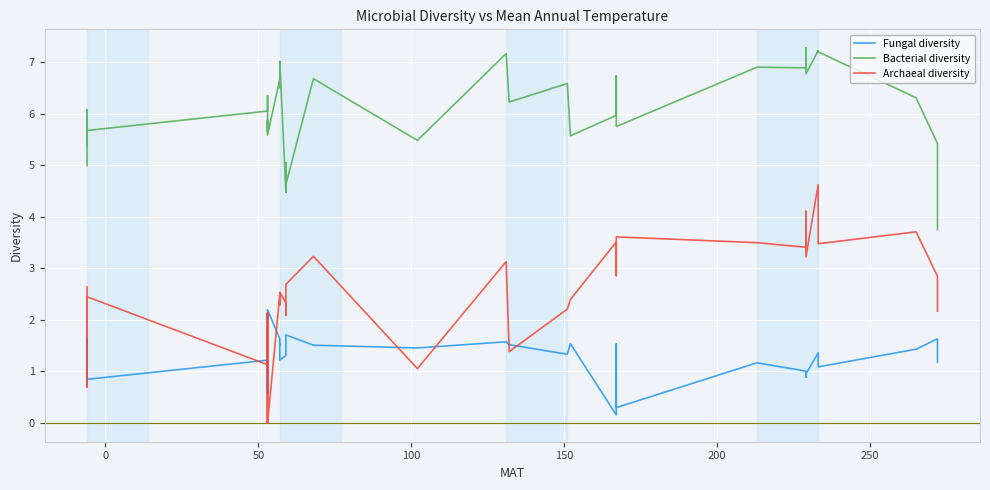

Where is the first local maximum for Bacterial diversity?

50